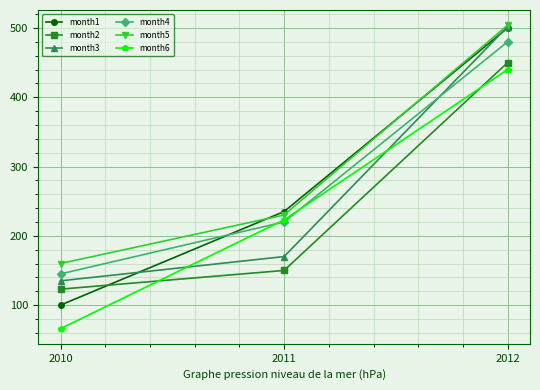

Reading left to right, what are all the values shown in this chart?

month1: 100	235	500
month2: 123	150	450
month3: 135	170	502
month4: 145	220	480
month5: 160	230	504
month6: 66	223	440